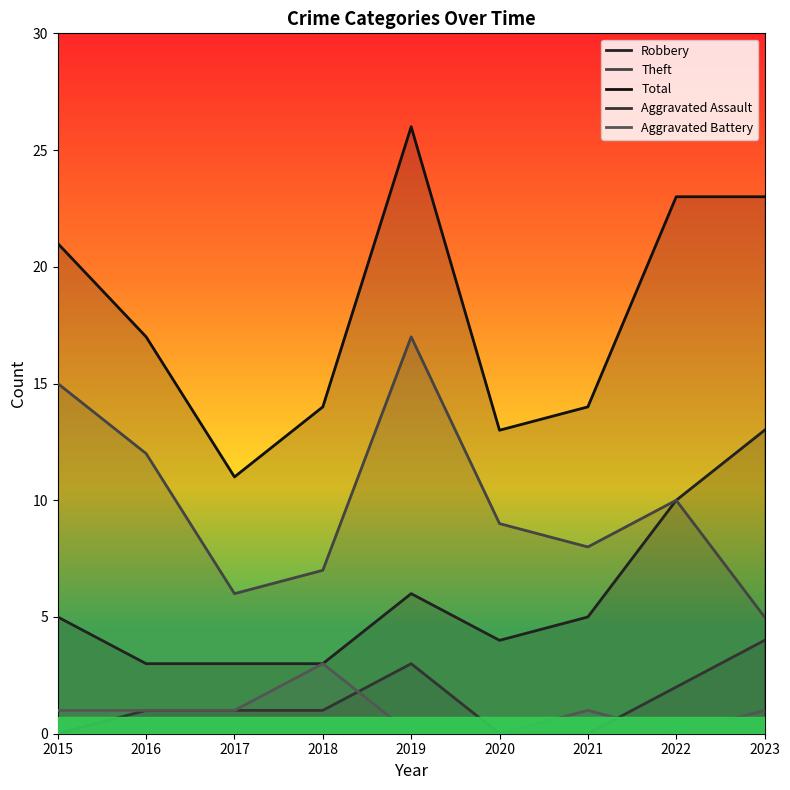

How many interior local valleys does the Robbery series have?

1